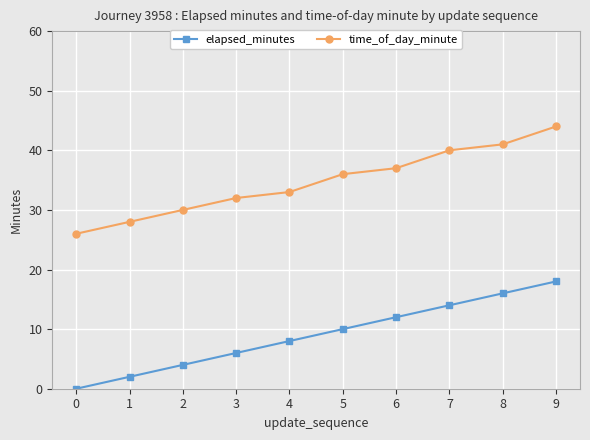

What is the value of the time_of_day_minute point at the 9th from the left?

41